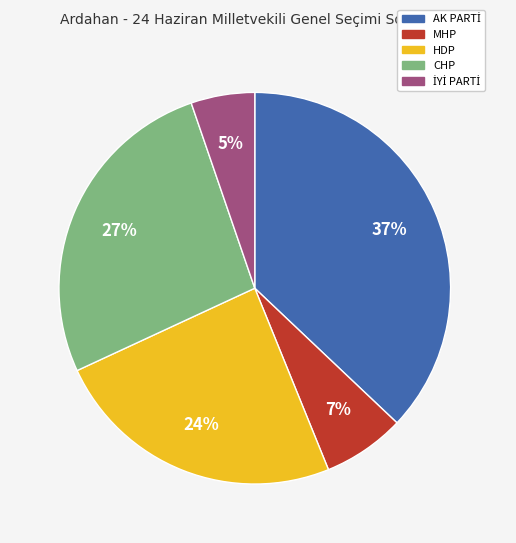

Is there a majority slice in this chart?

No